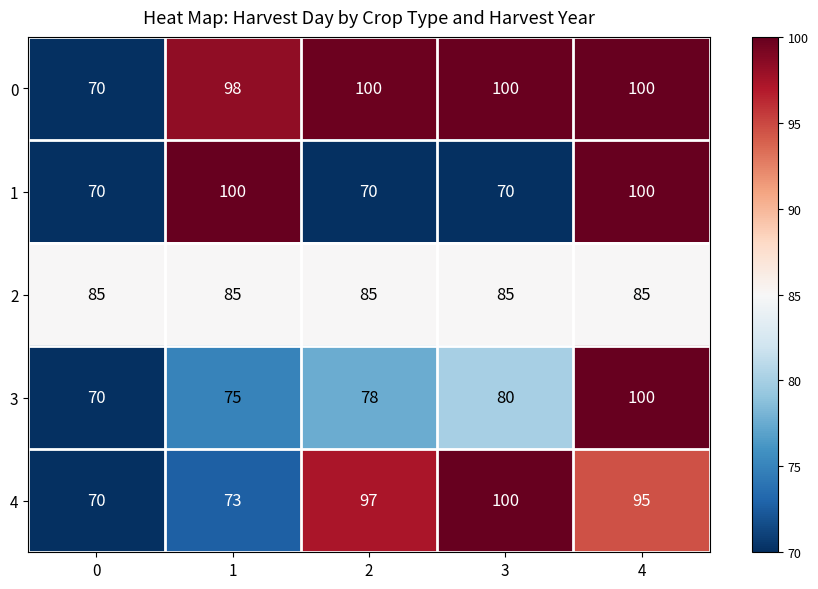

Reading left to right, extract all data points from this chart.

0: 70	98	100	100	100
1: 70	100	70	70	100
2: 85	85	85	85	85
3: 70	75	78	80	100
4: 70	73	97	100	95